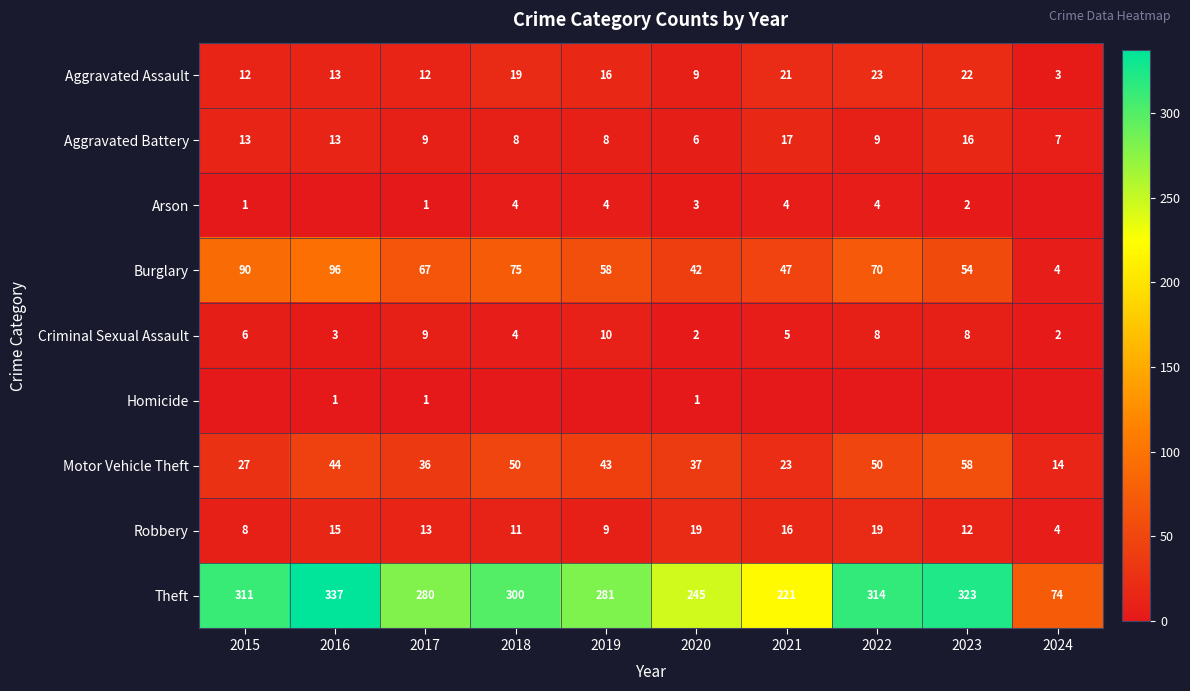

Which category has the highest value in the Burglary series?

2016